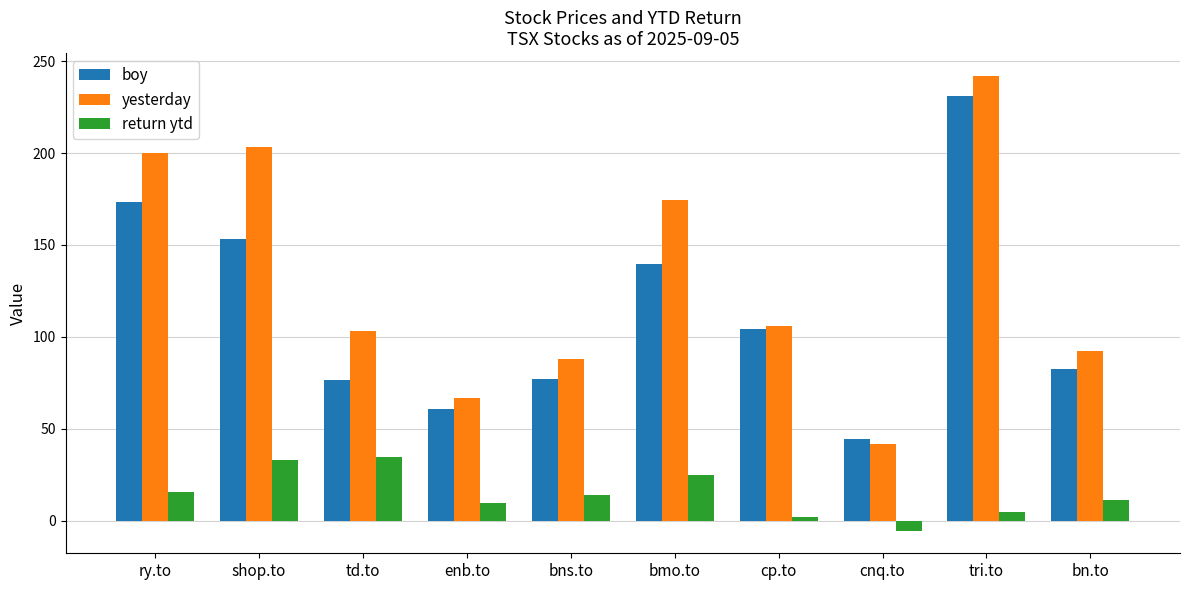

Which category has the lowest value across all series?

cnq.to